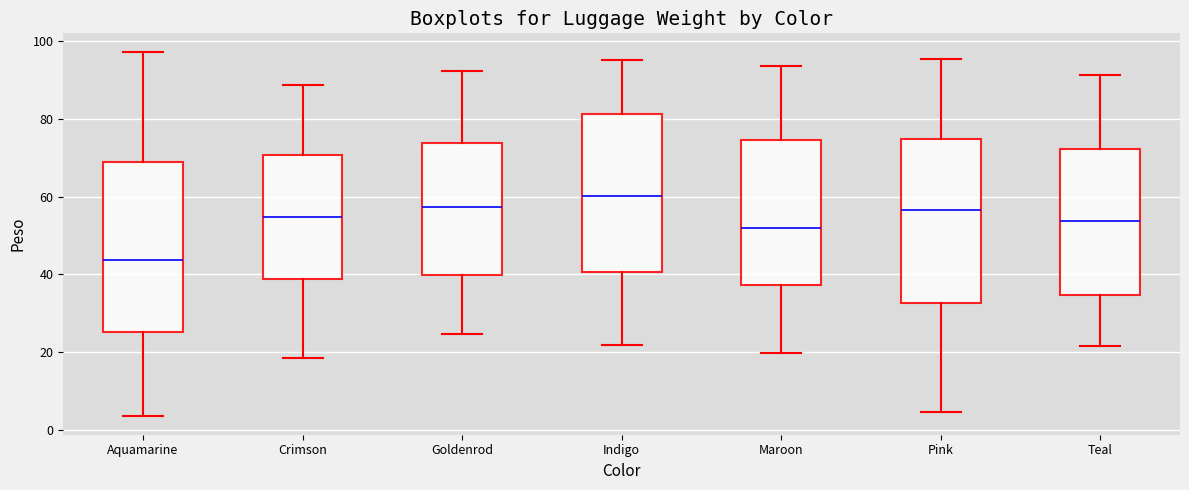

Reading left to right, read every box against the y-axis: the position of its median line, the range the box covers, and the ends of its whiskers. The values are not printed on the chart, so give them approximately, as read against the axis.

Aquamarine: median 44, box 26 to 68, whiskers 4 to 98
Crimson: median 54, box 38 to 70, whiskers 18 to 88
Goldenrod: median 58, box 40 to 74, whiskers 24 to 92
Indigo: median 60, box 40 to 82, whiskers 22 to 96
Maroon: median 52, box 38 to 74, whiskers 20 to 94
Pink: median 56, box 32 to 74, whiskers 4 to 96
Teal: median 54, box 34 to 72, whiskers 22 to 92